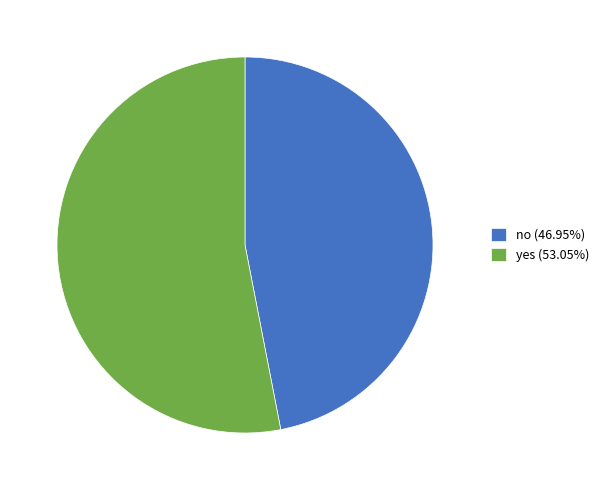

What is the ratio of the value at no to the value at yes?

0.9